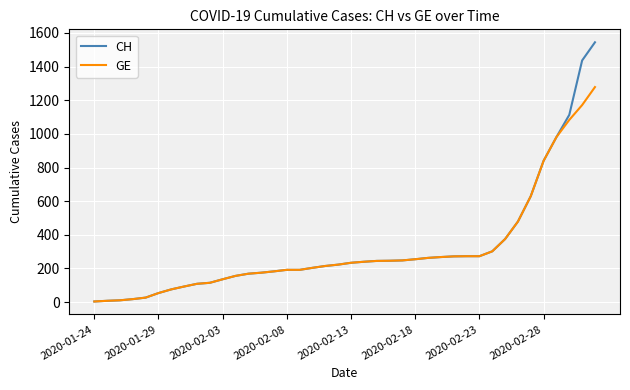

What is the greatest value displayed?

1544